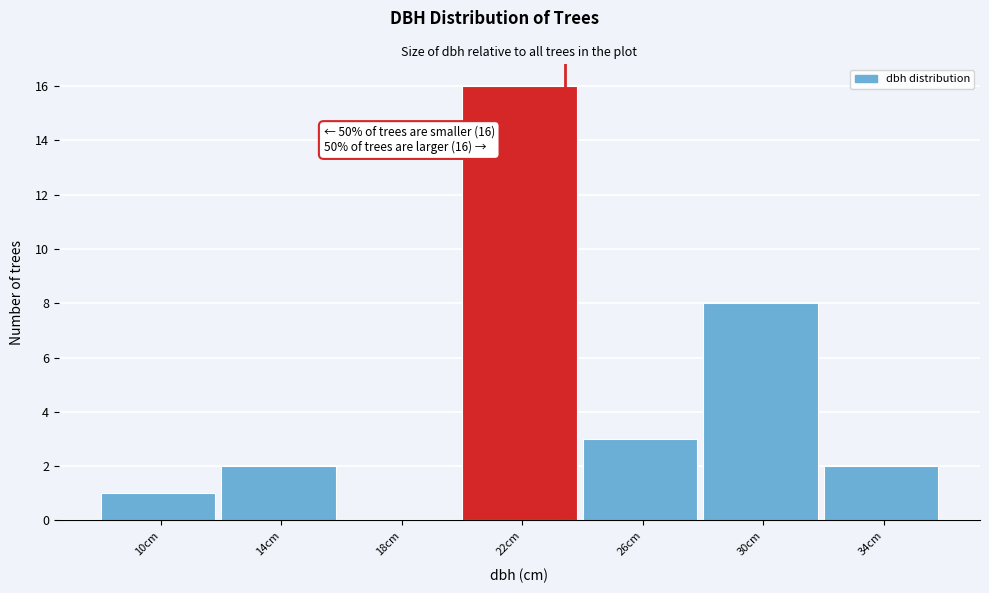

Reading left to right, list all the values displayed in this chart.

10cm=1	14cm=2	18cm=0	22cm=16	26cm=3	30cm=8	34cm=2